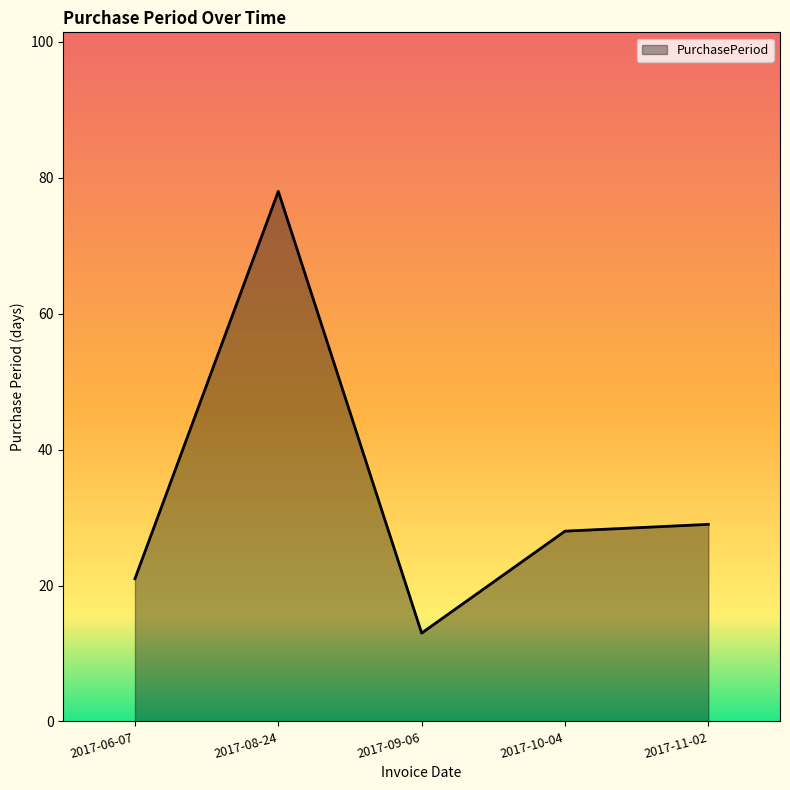

Which category has the lowest value across all series?

2017-09-06